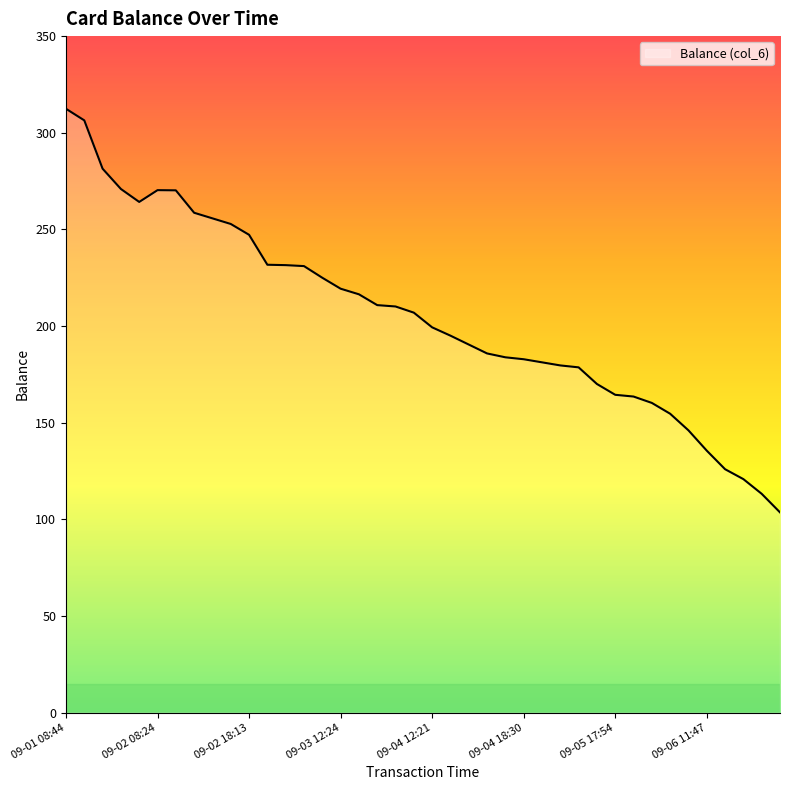

What is the smallest value displayed?

103.6